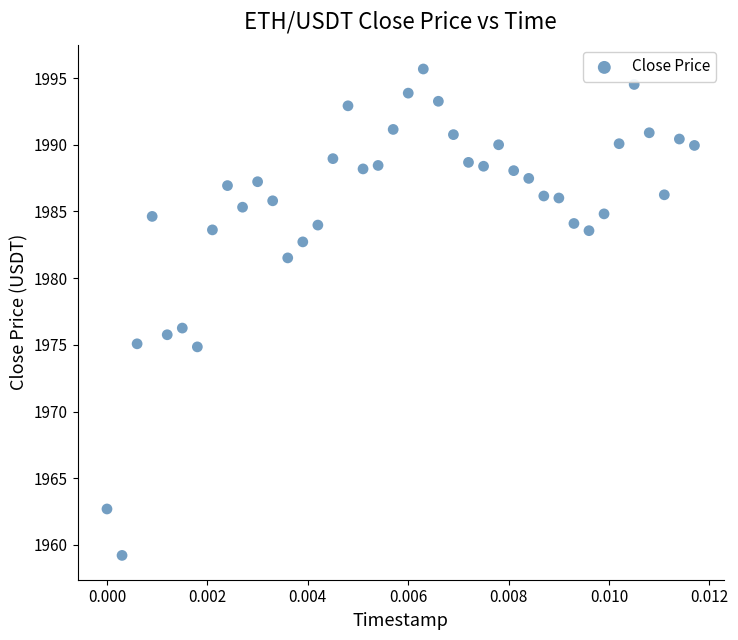

What Y value in the scatter plot is closest to 1977?

1976.3